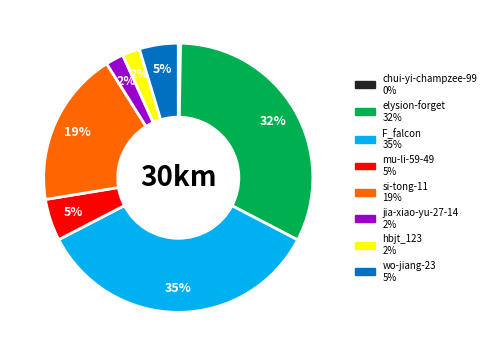

Approximately how many times larger is the value at hbjt_123 compared to jia-xiao-yu-27-14?

1.0